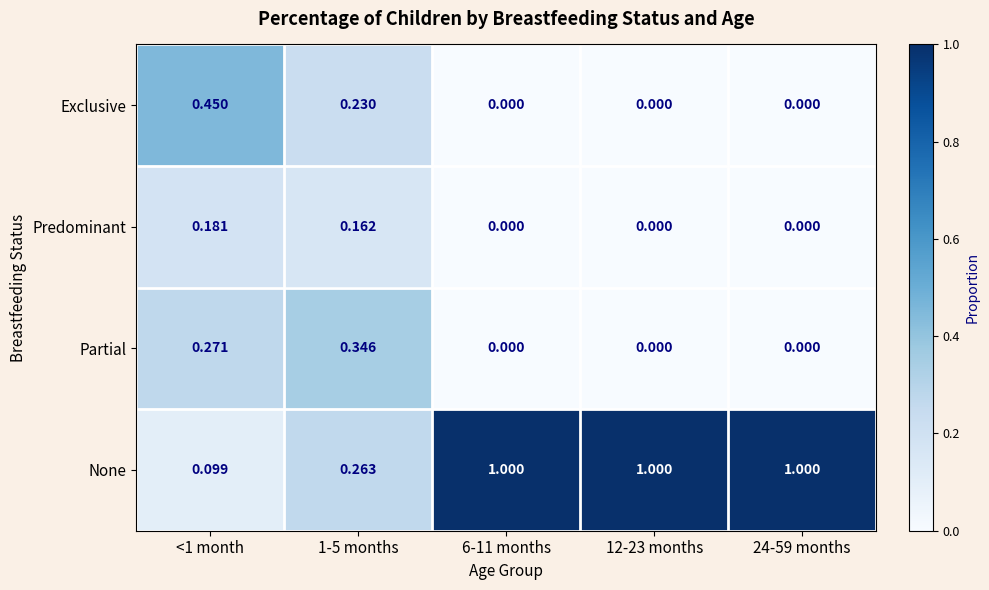

Which series has the widest spread of values?

None